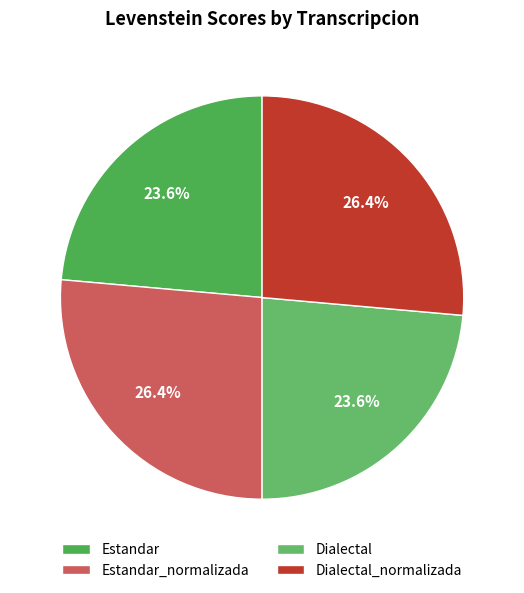

What is the total percentage of Dialectal_normalizada and Dialectal?

50.0%